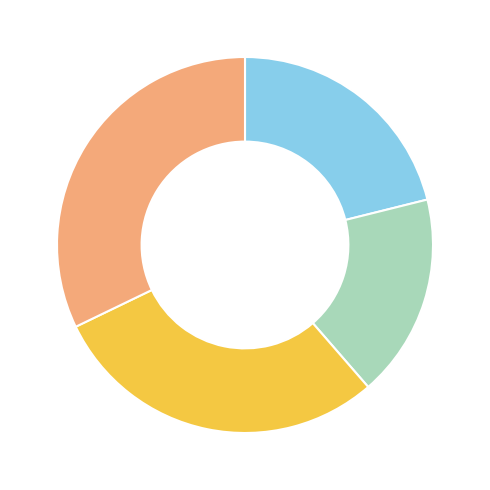

Is there any slice that represents more than half of the pie?

No